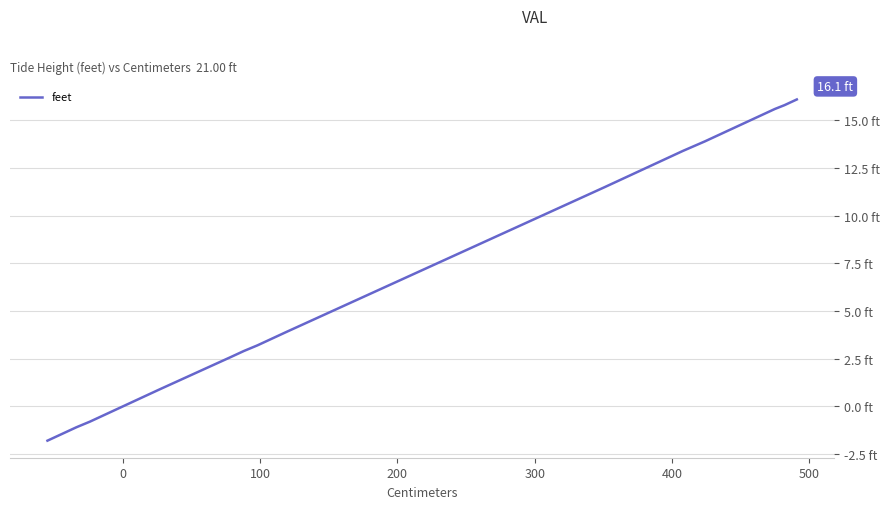

How many data points are less than 11?

20